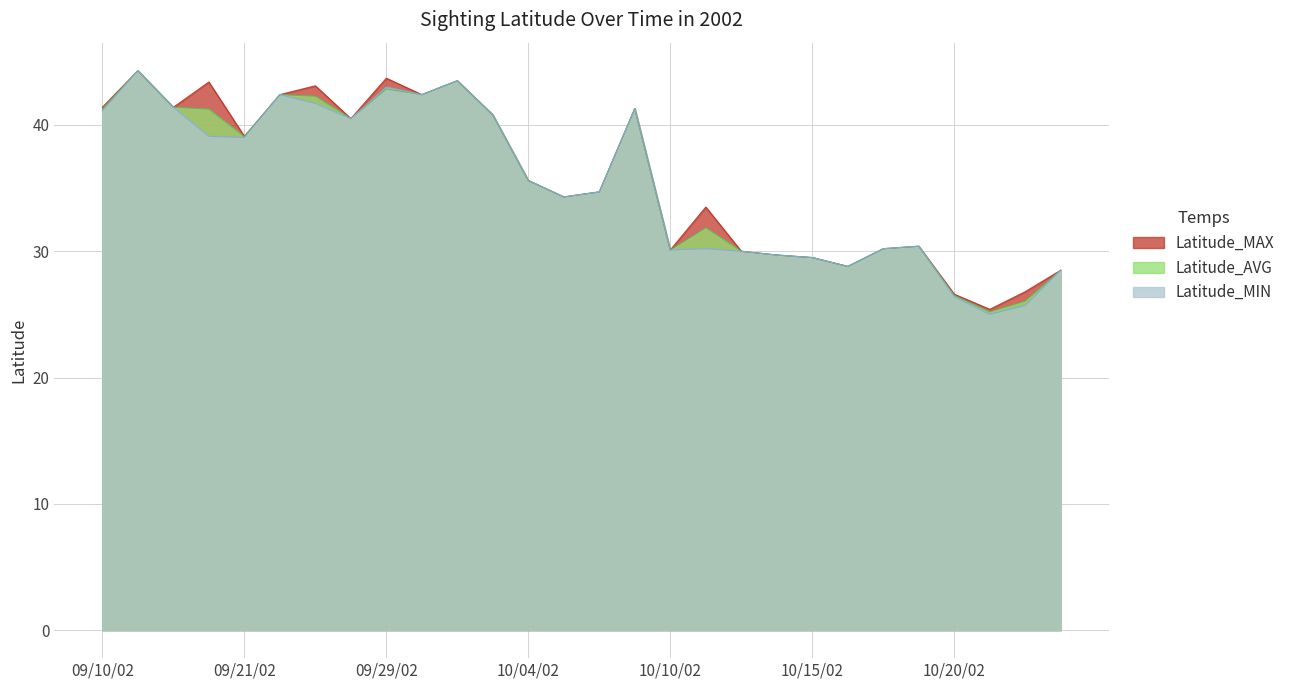

True or false: Latitude_AVG has a value of 21.5 at 09/30/02.

False